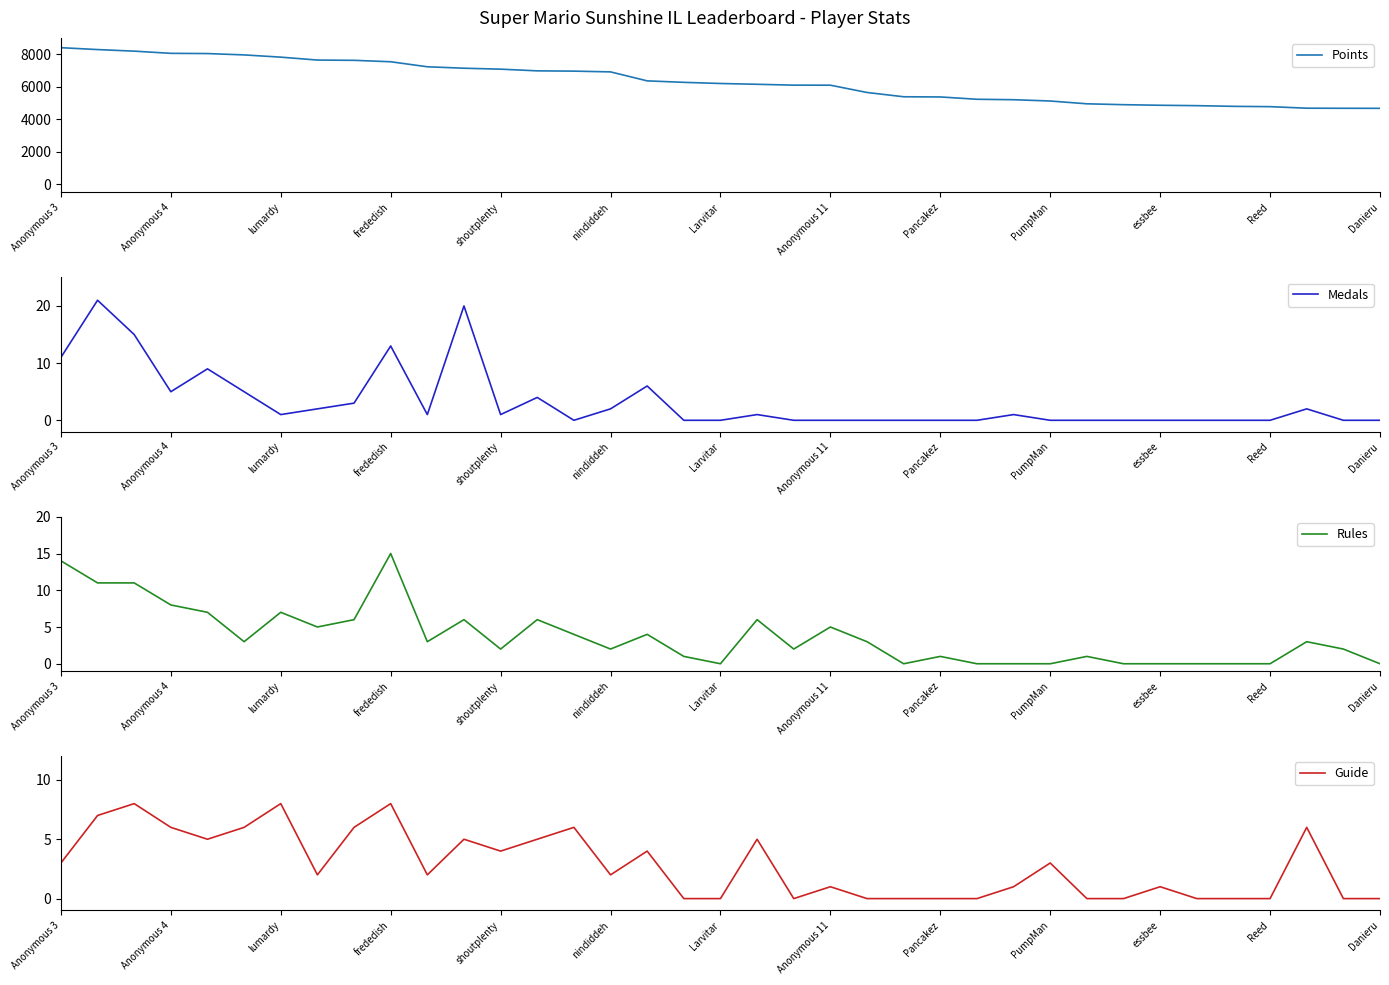

The value of Guide at Anonymous 11 is 1. True or false?

True